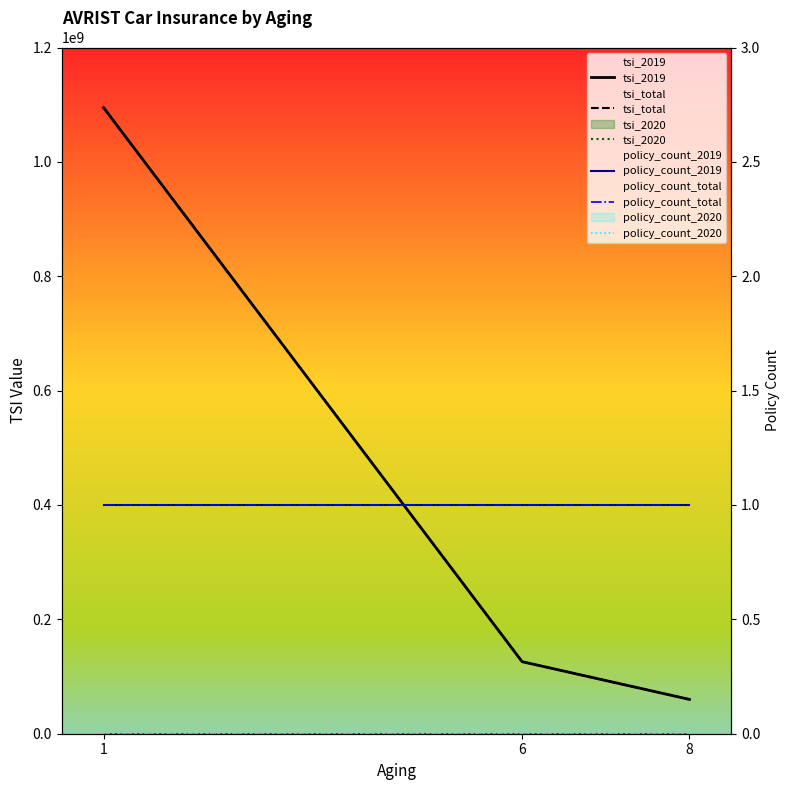

What is the maximum value shown in the chart?

1095000000